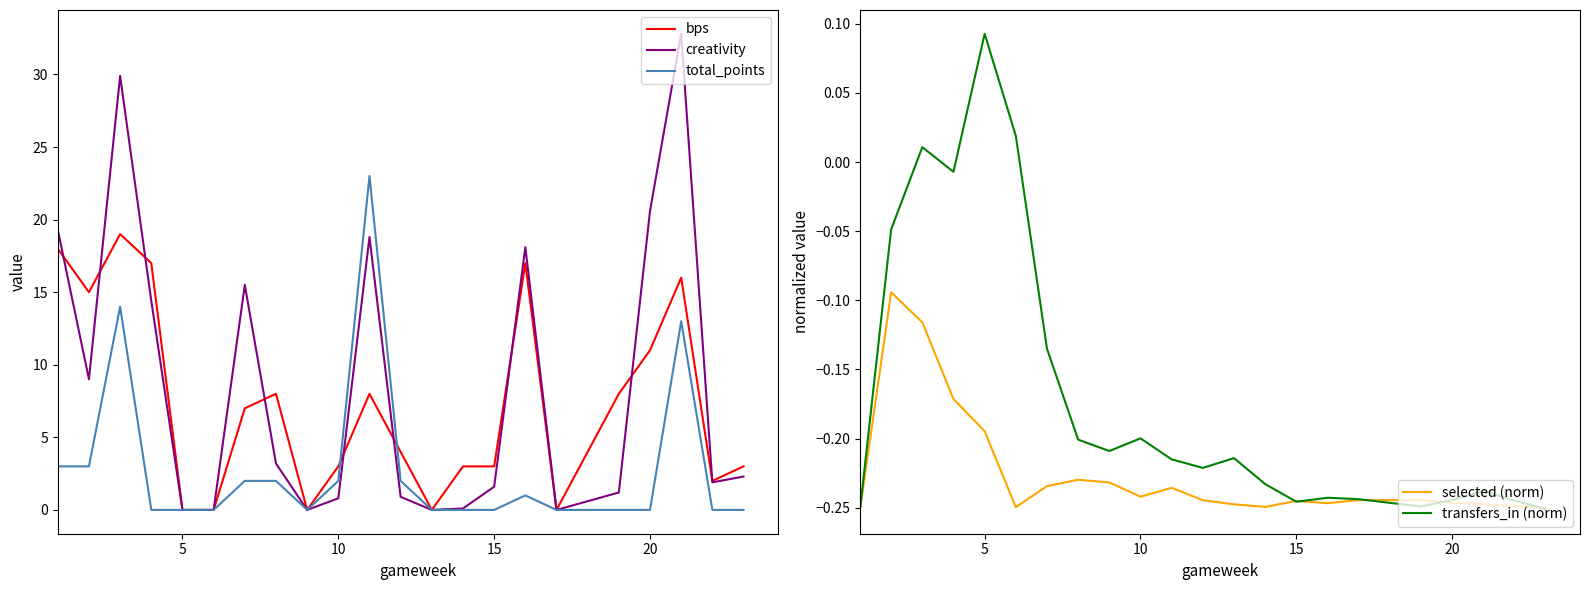

What is the highest value of the bps series?

19.0